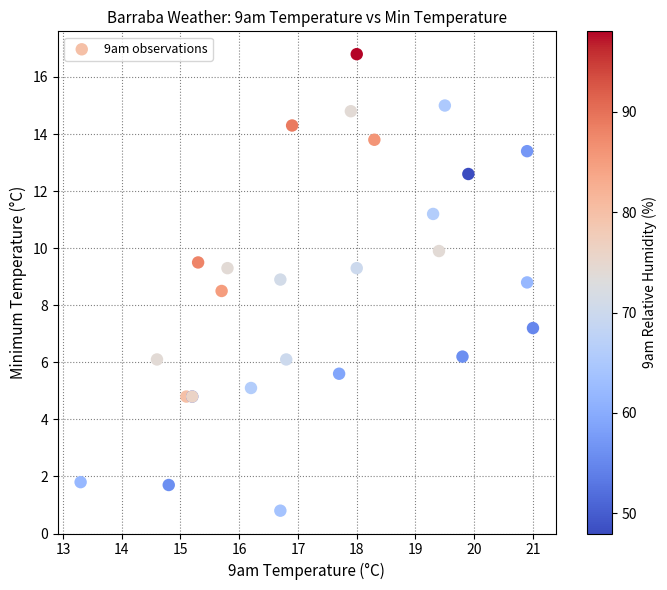

What Y value in the scatter plot is closest to 8?

8.5